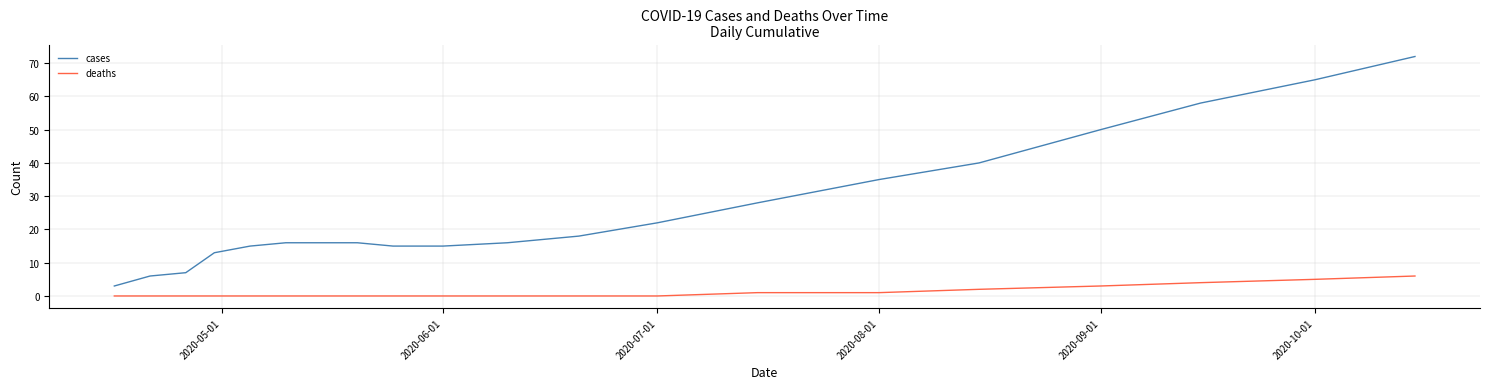

What is the highest value of the deaths series?

6